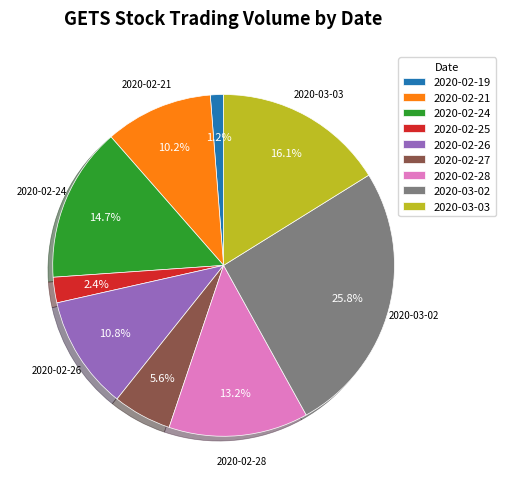

What is the largest slice in the pie chart?

2020-03-02